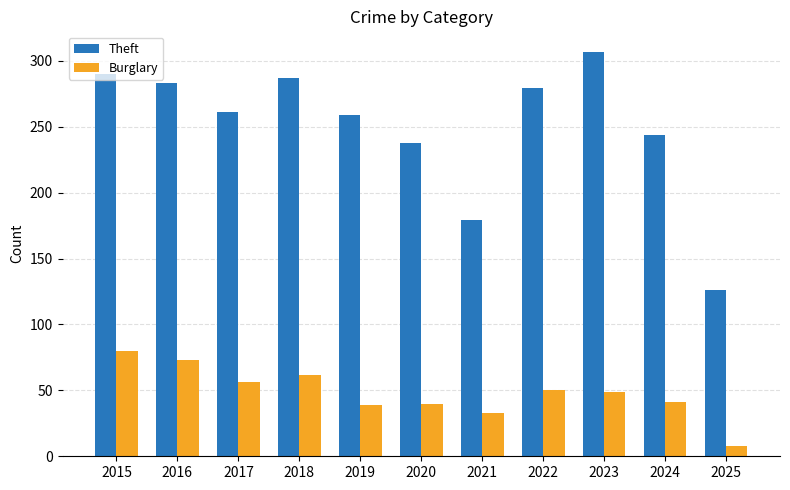

Count the number of categories in the chart.

11